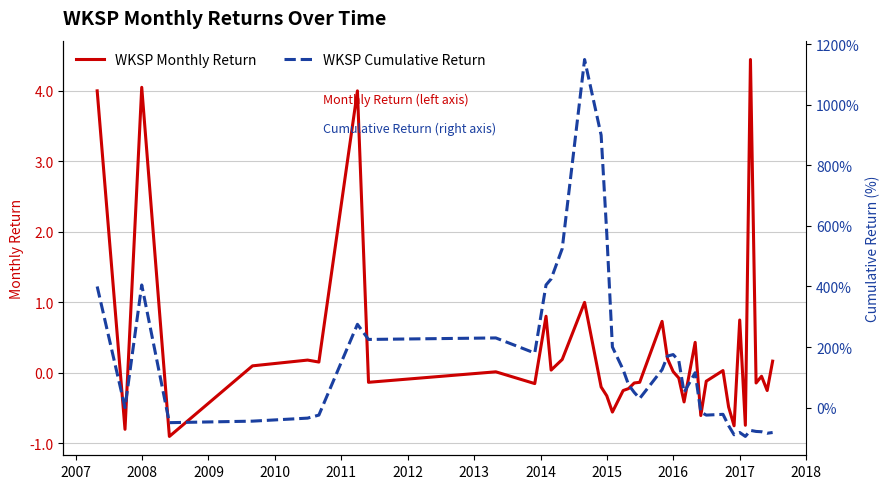

What is the maximum value for WKSP Monthly Return?

4.4